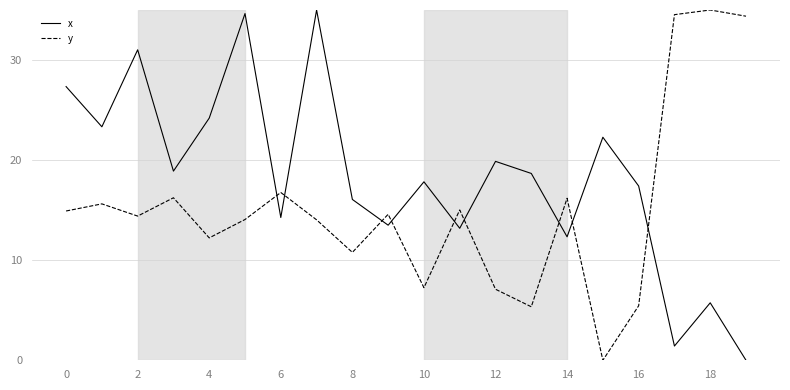

Which series has the largest total across all categories?

x